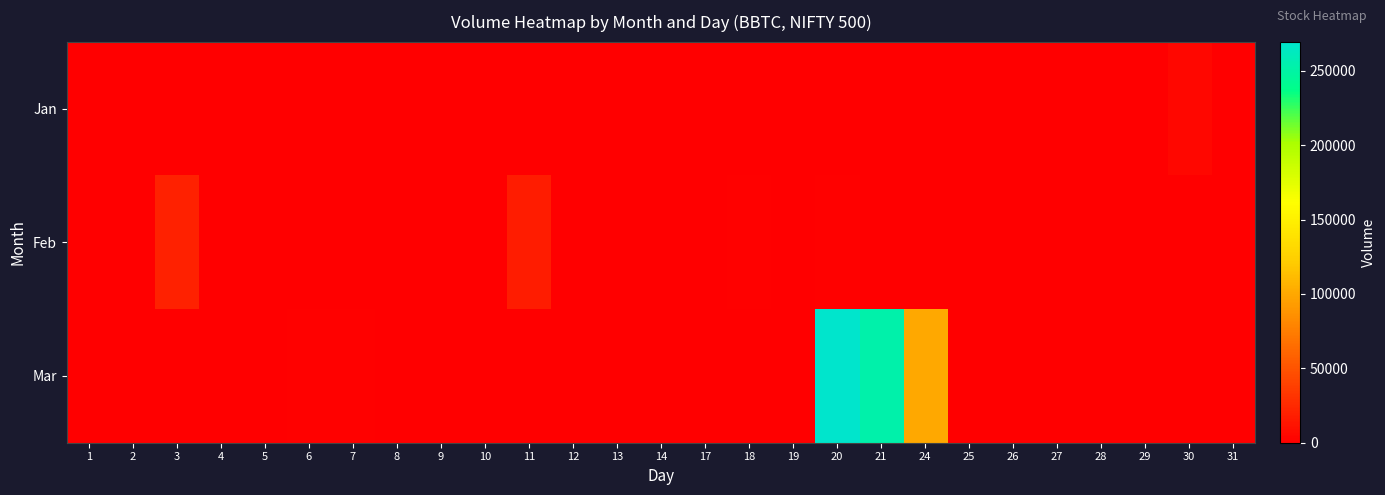

What is the difference between the highest and lowest values at 20?

269349